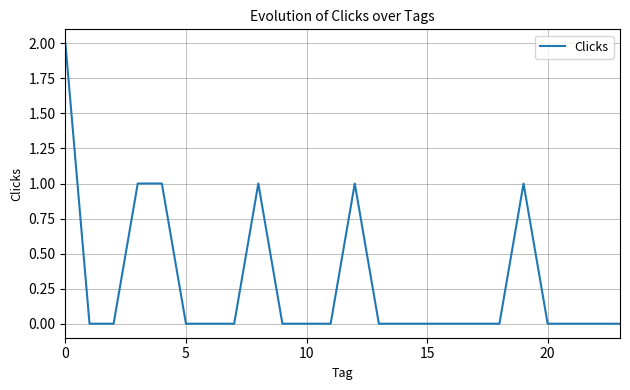

How many lines are shown in the chart?

1